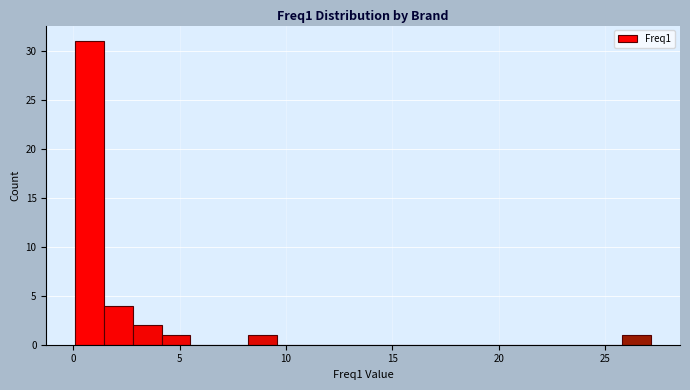

Around what value on the x-axis is the tallest bar? Give the approximate position of its centre, as read against the axis.

1.0